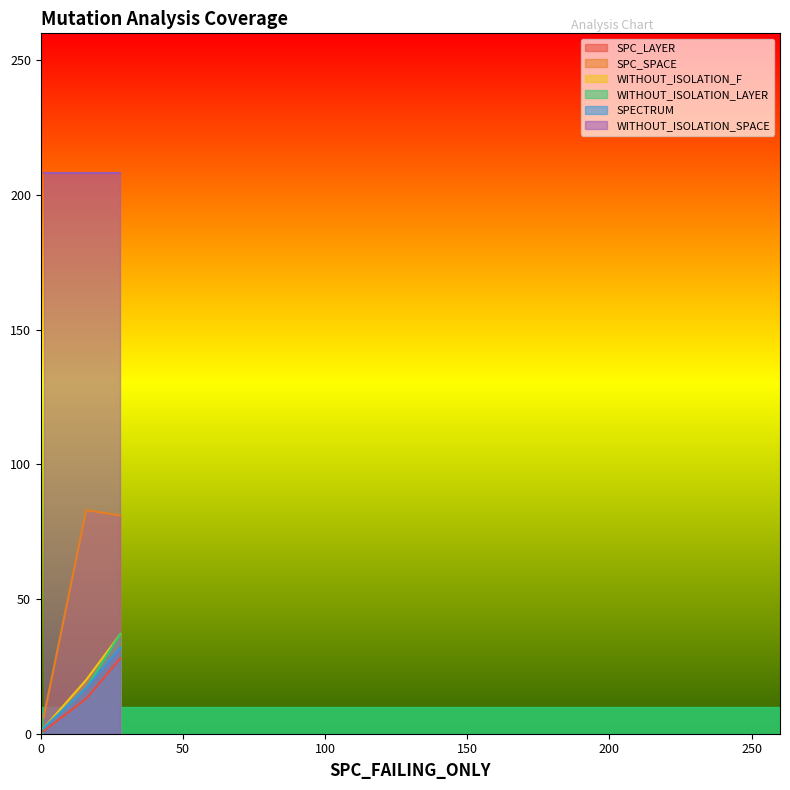

True or false: WITHOUT_ISOLATION_LAYER has a value of 4 at 16.

False